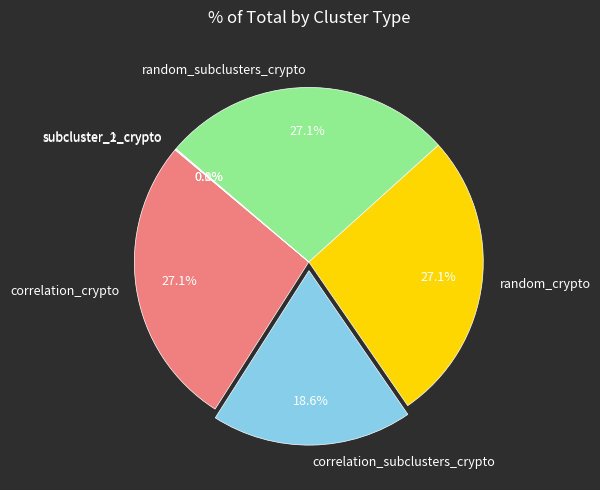

Do correlation_subclusters_crypto and random_subclusters_crypto together represent more than half of the pie?

No